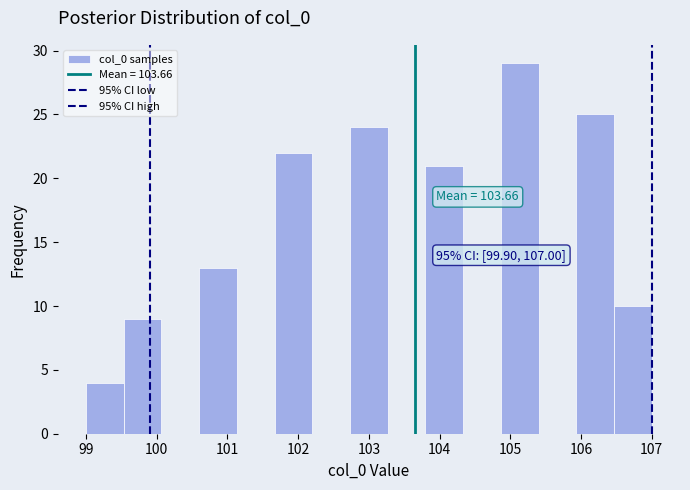

Which range on the x-axis has the tallest bar?

104.9 to 105.4